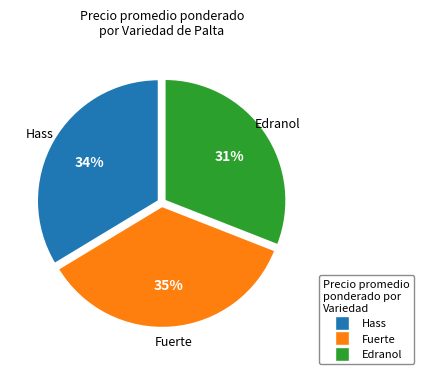

To the nearest percent, what is the combined percentage of Hass and Edranol?

65%